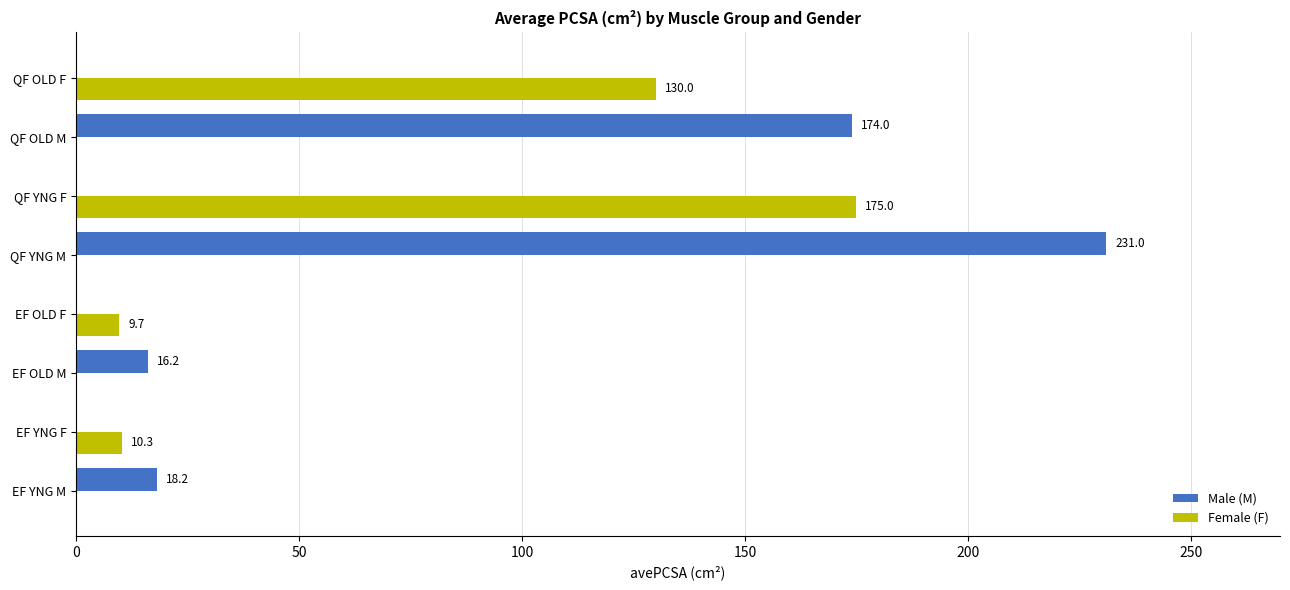

The Female (F) series shows -73.7 at EF YNG M. True or false?

False